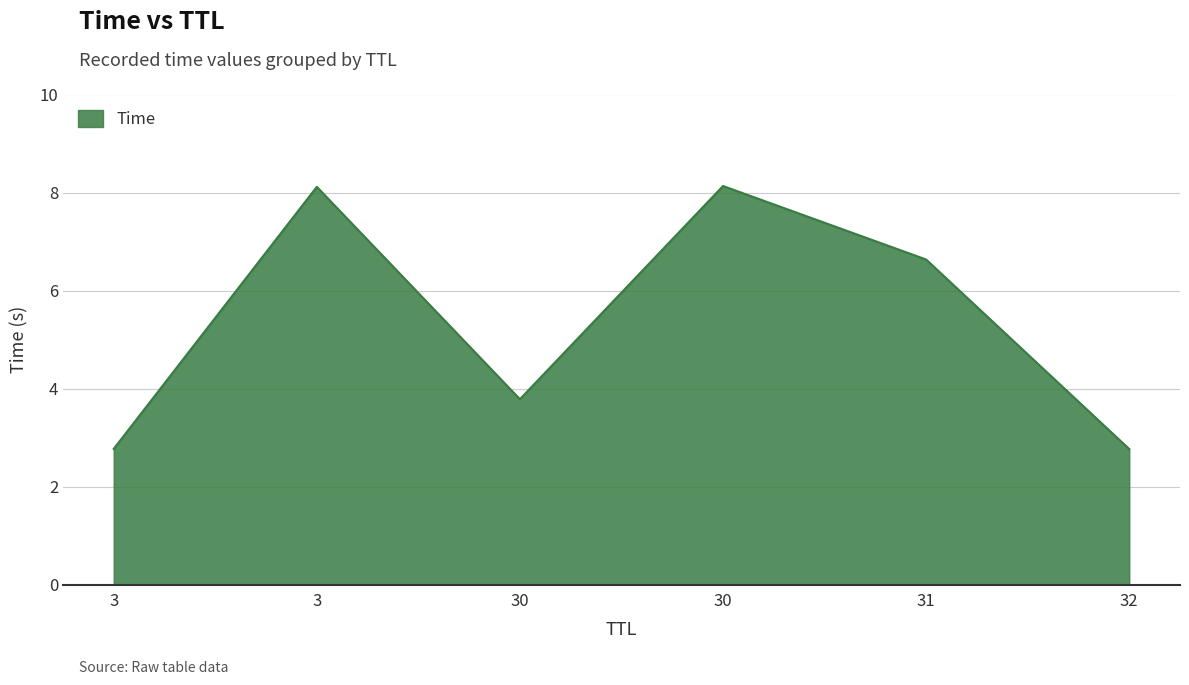

How many categories are shown in the chart?

6